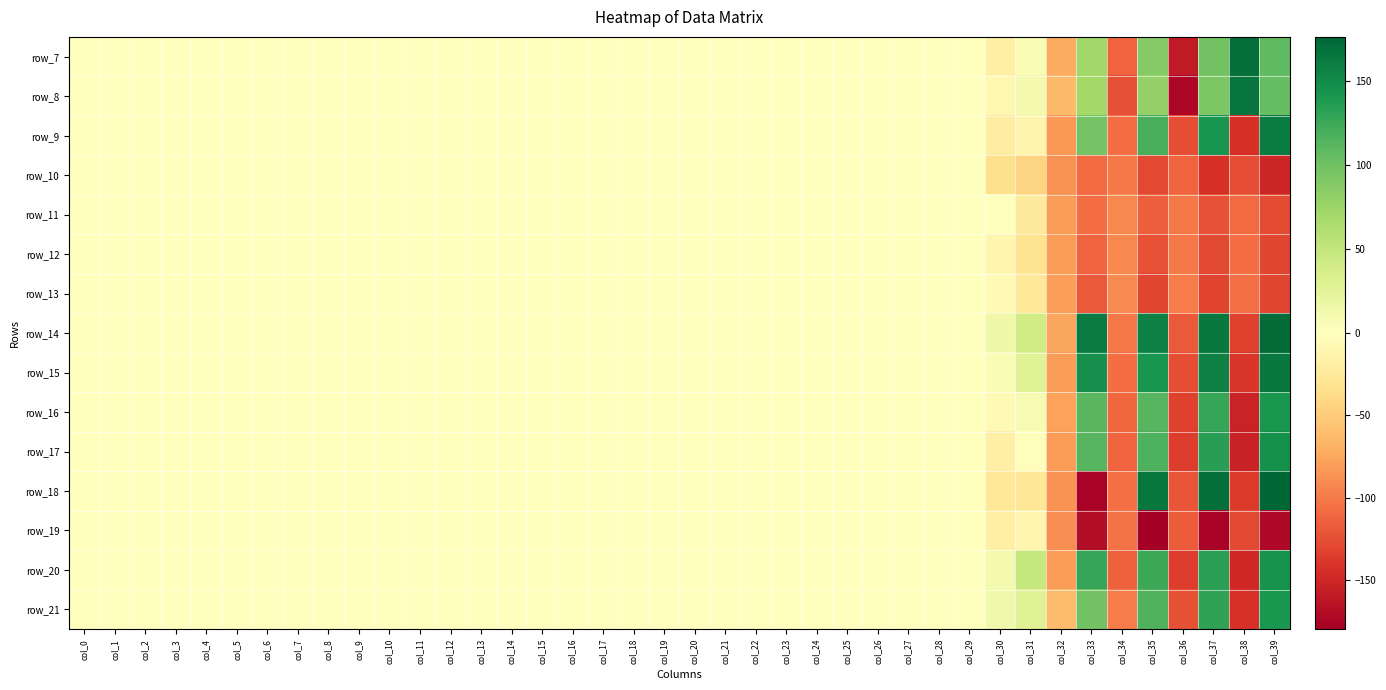

What is the maximum value shown in the chart?

176.2